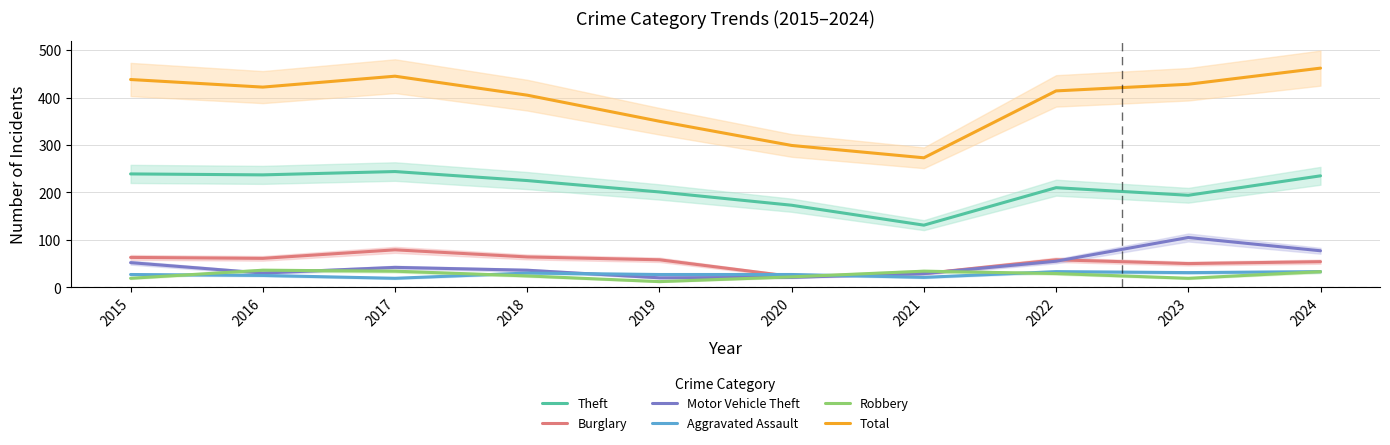

Is this an area chart (filled region under the line)?

No